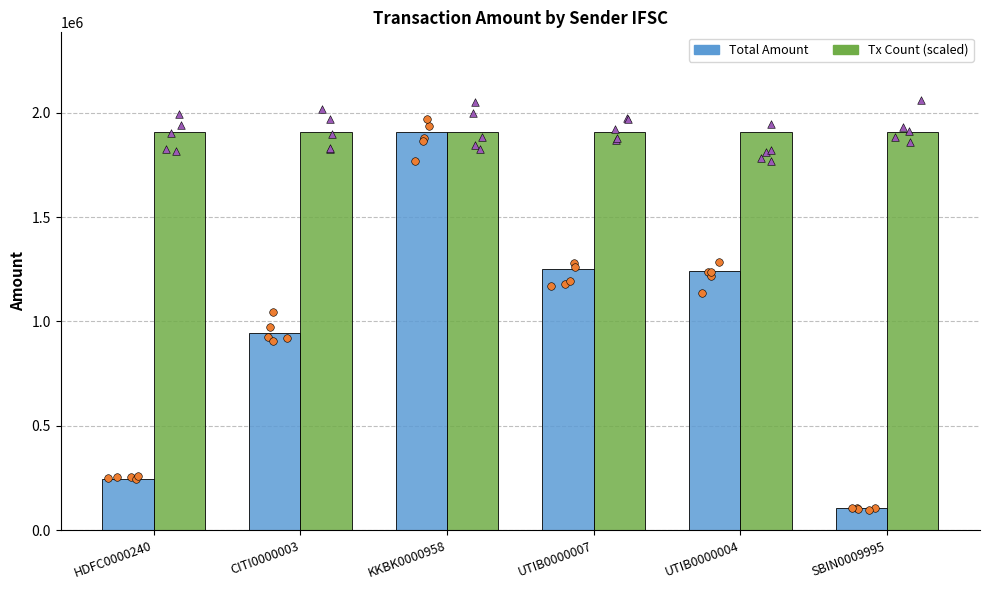

At which category is the sum across all series the highest?

KKBK0000958